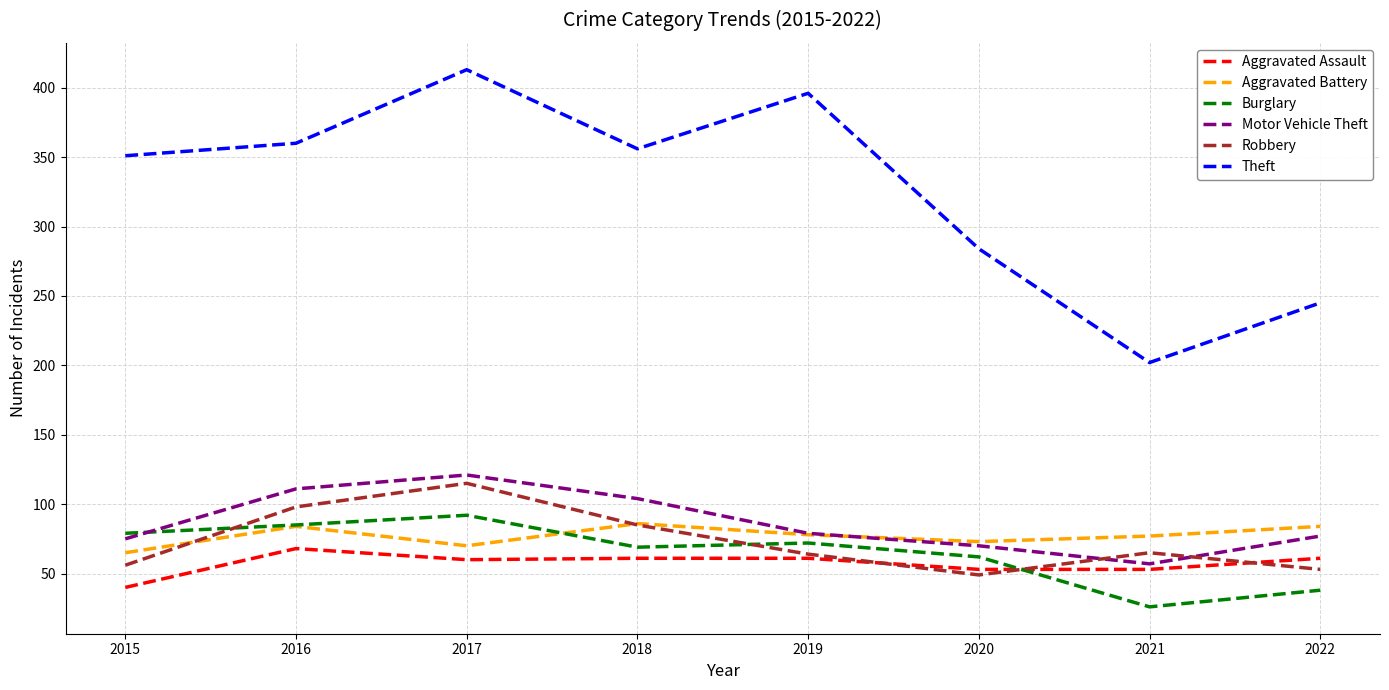

True or false: Motor Vehicle Theft and Aggravated Battery cross at least once.

True